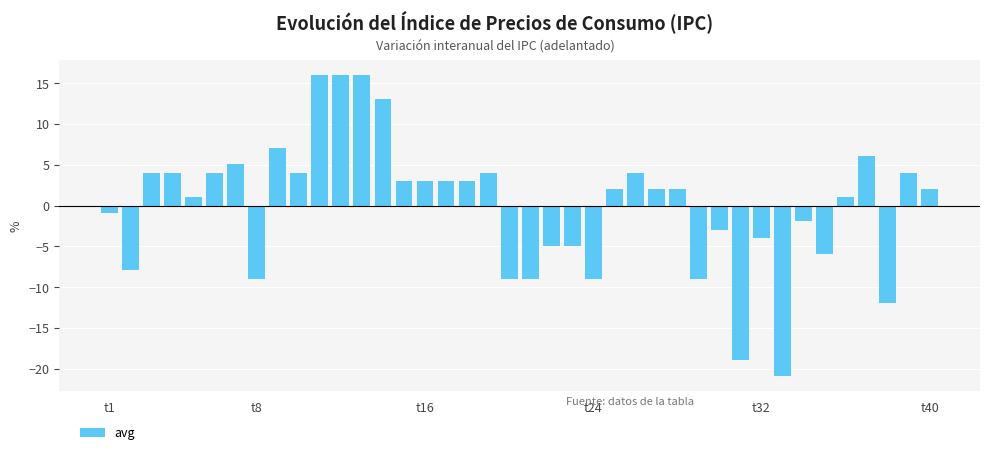

How many values are below zero?

16